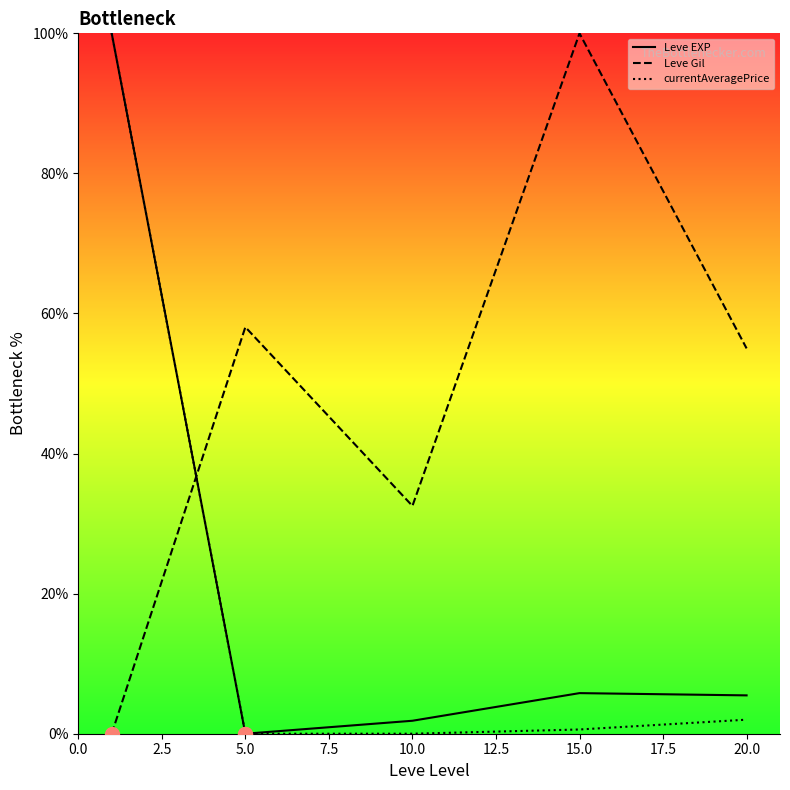

True or false: Leve EXP has a value of 31.6 at 2.5.

False